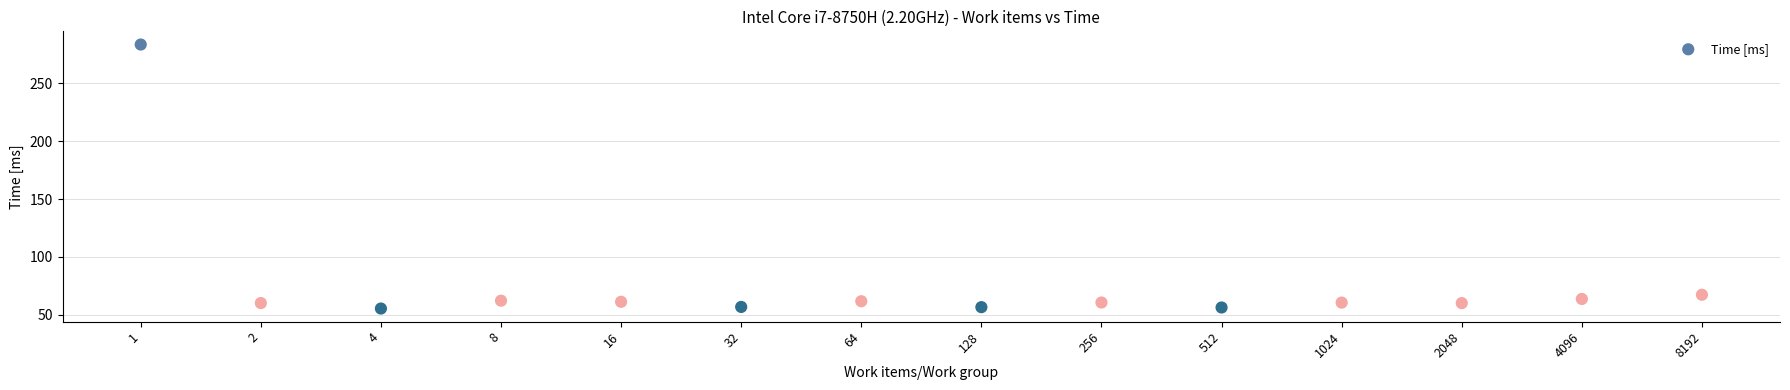

What Y value in the scatter plot is closest to 169?

67.4